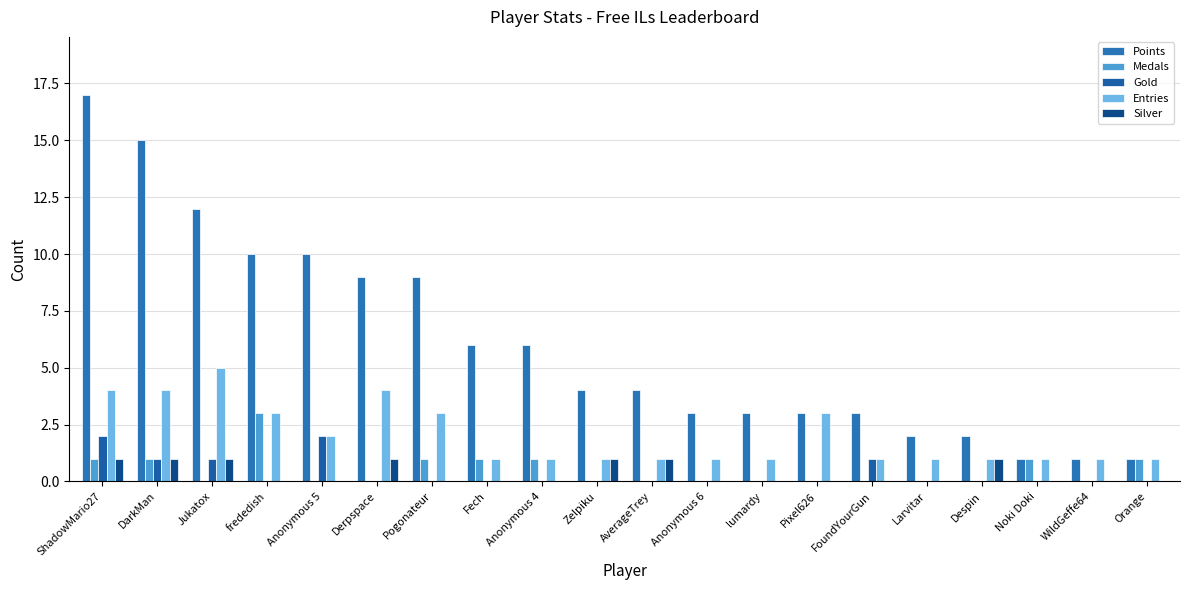

Is it true that Points equals 3 at Anonymous 6?

True